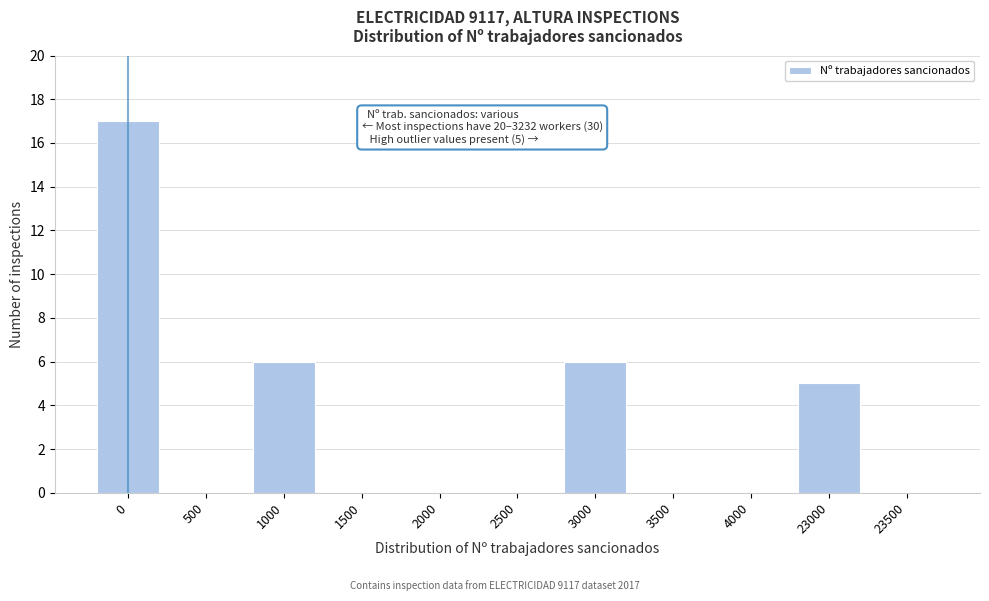

Reading right to left, transcribe all the data shown in this chart.

23500=0	23000=5	4000=0	3500=0	3000=6	2500=0	2000=0	1500=0	1000=6	500=0	0=17